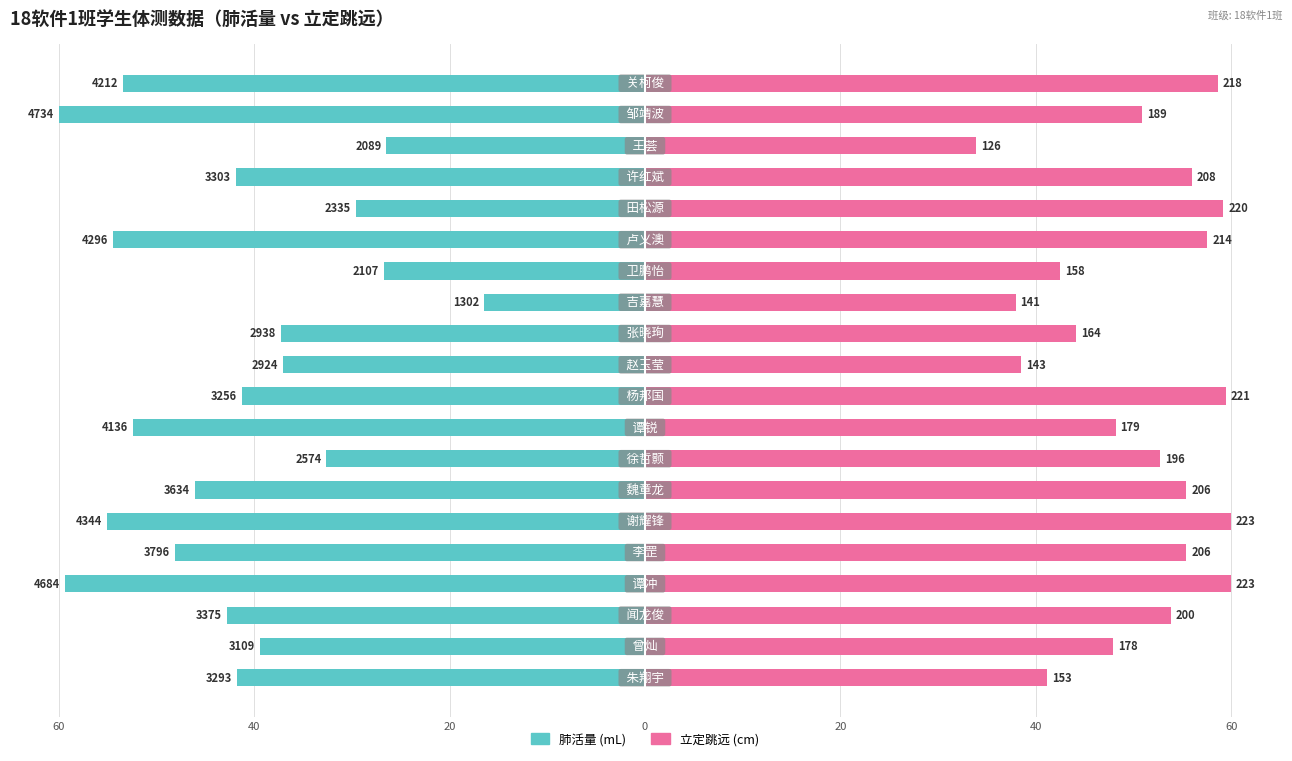

What is the value of the 肺活量 bar at the 8th from the left?

-32.6